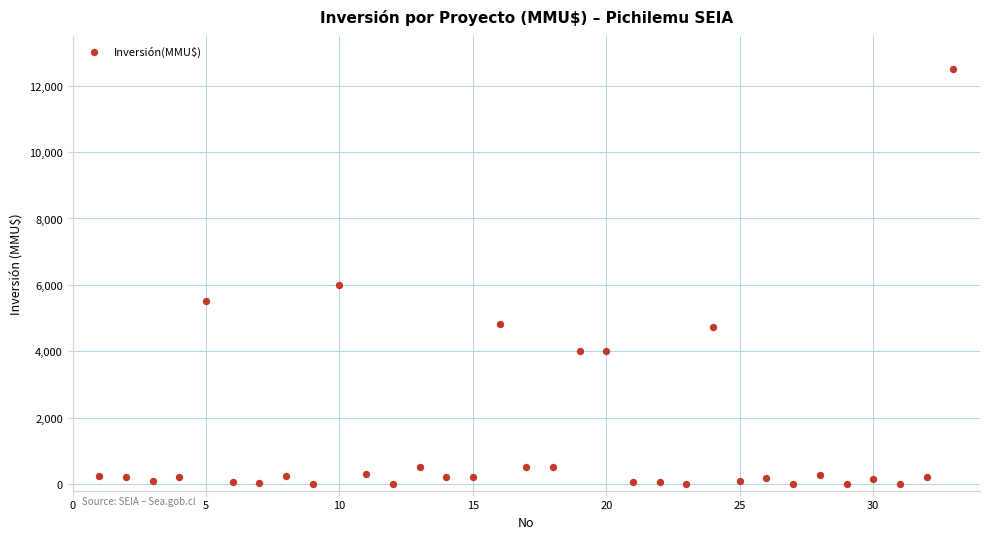

What Y value in the scatter plot is closest to 6250?

6000